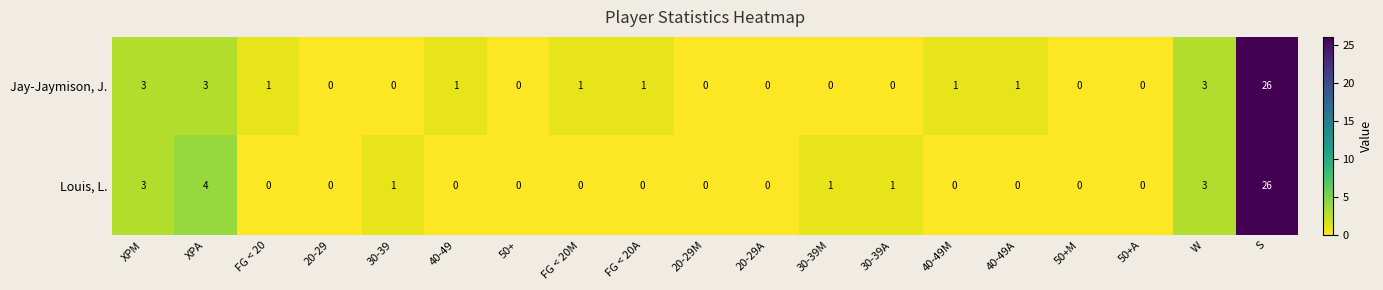

What is the difference between the second highest and minimum values in the Jay-Jaymison, J. series?

3